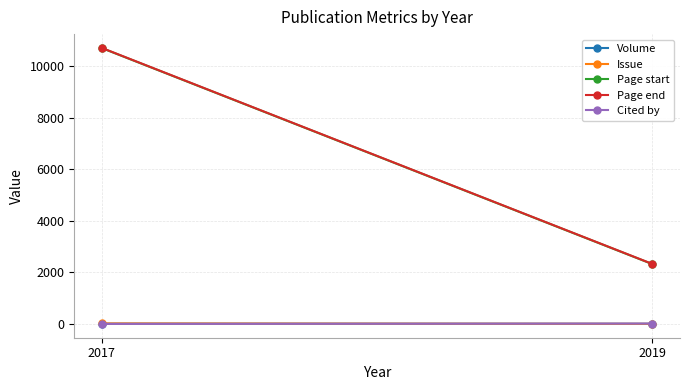

What is the value of the Cited by point at the 1st from the left?

2